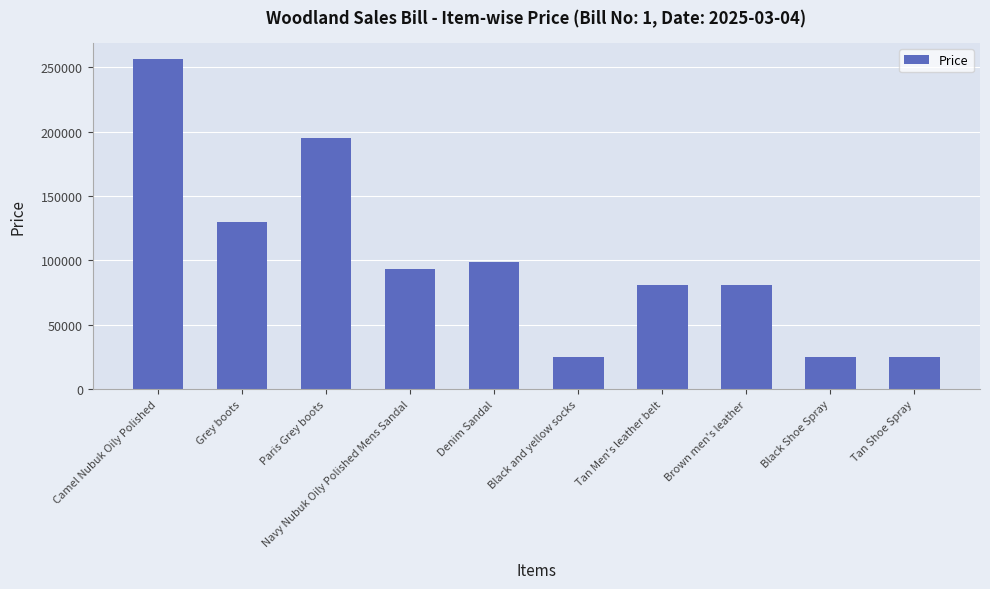

The value at Black Shoe Spray is 35883. True or false?

False